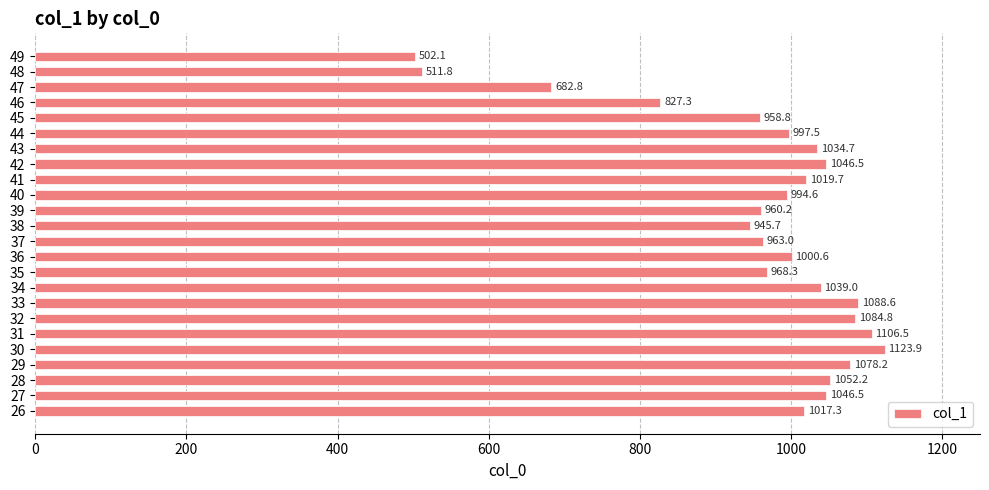

Reading bottom to top, list all the values displayed in this chart.

1017.3	1046.5	1052.2	1078.2	1123.9	1106.5	1084.8	1088.6	1039.0	968.3	1000.6	963.0	945.7	960.2	994.6	1019.7	1046.5	1034.7	997.5	958.8	827.3	682.8	511.8	502.1